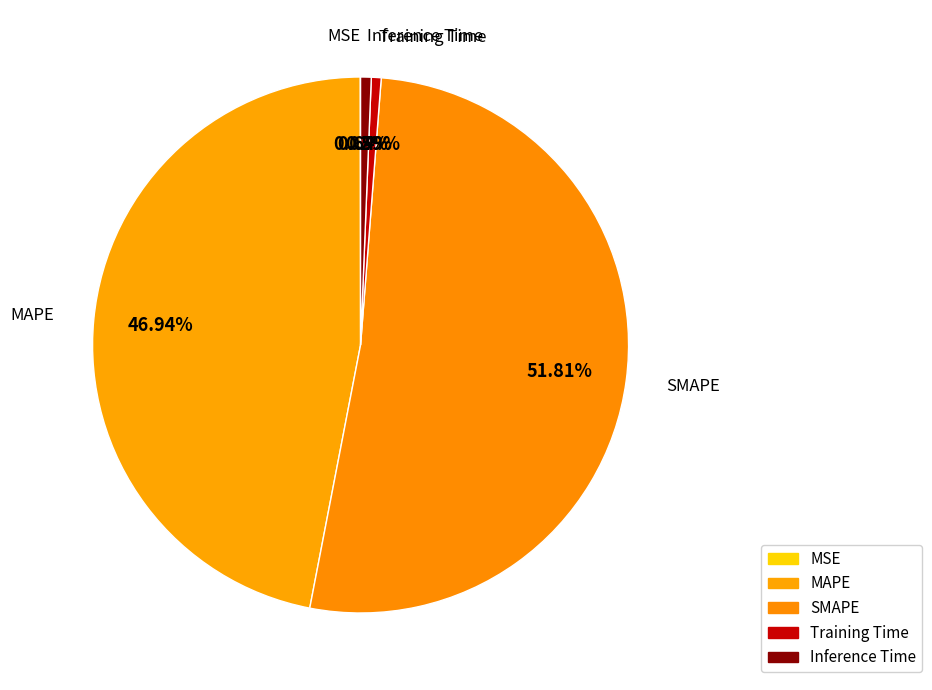

Which slice is the smallest?

MSE